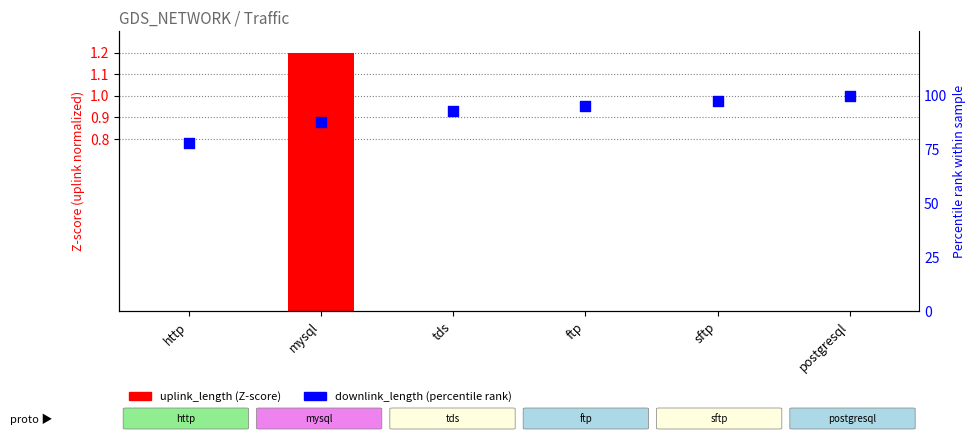

At how many categories does at least one series exceed 44?

6